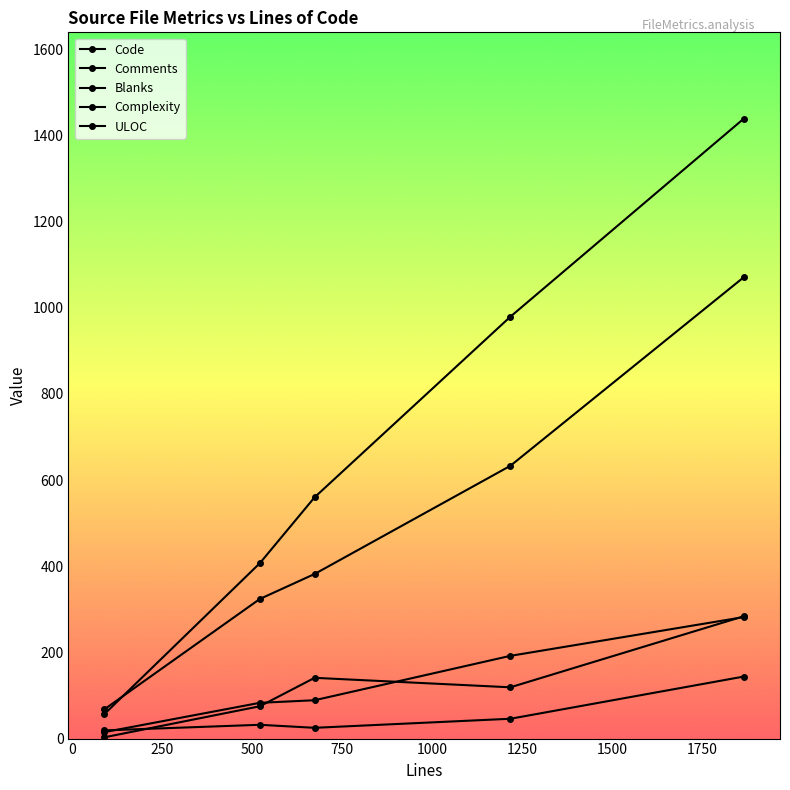

True or false: Code has more than 1 points higher than both neighbors.

False